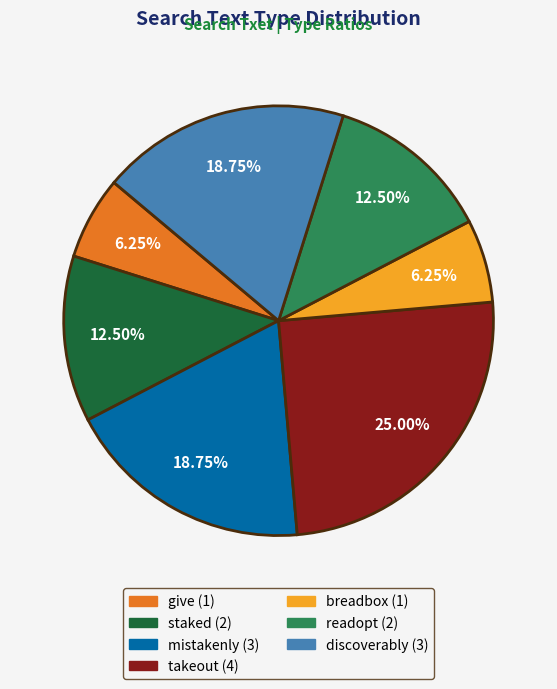

What is the largest slice in the pie chart?

takeout